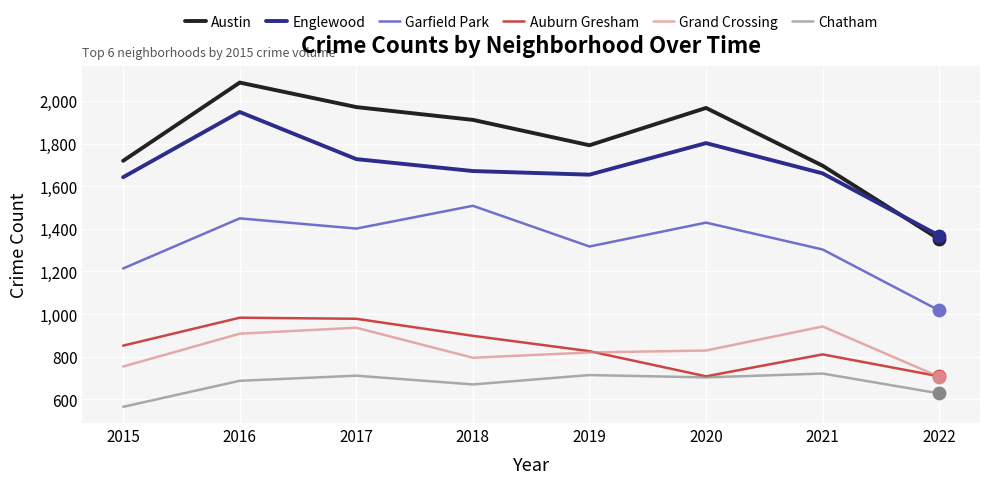

What is the difference between the highest and lowest values at 2021?

975